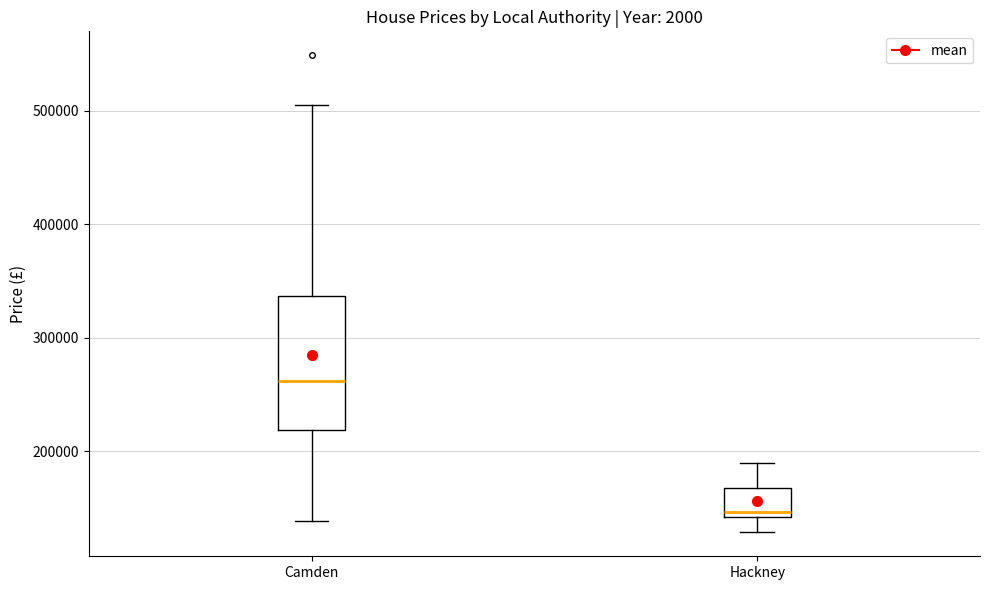

Comparing the boxes themselves (not the whiskers), which one is the tallest?

Camden